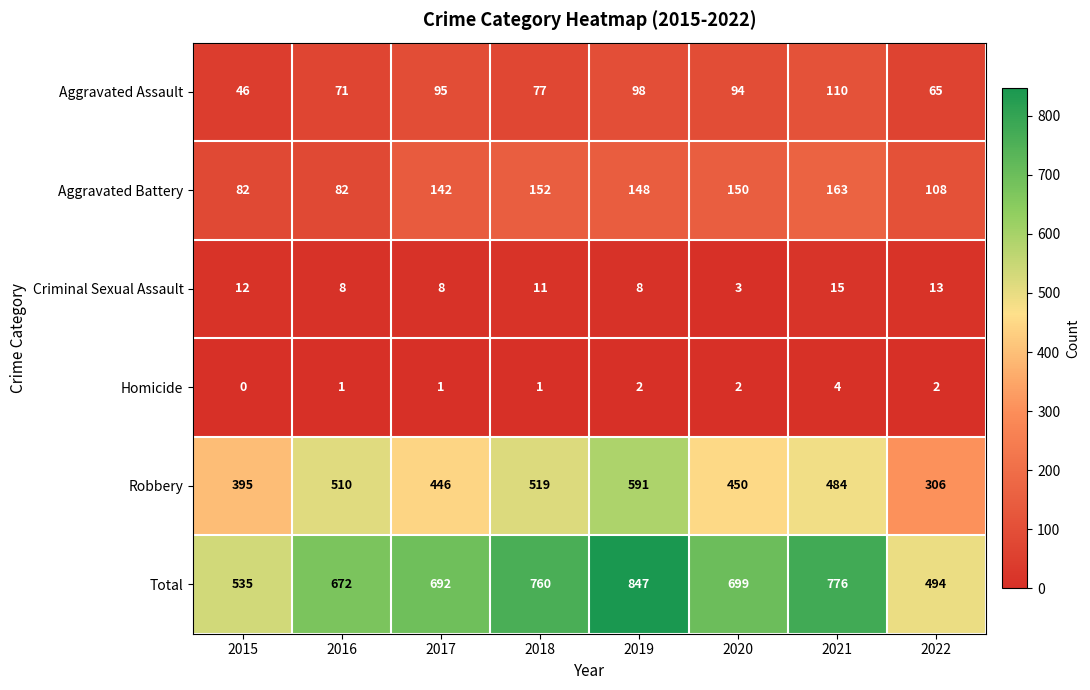

List the labels in order of Robbery value, smallest first.

2022, 2015, 2017, 2020, 2021, 2016, 2018, 2019